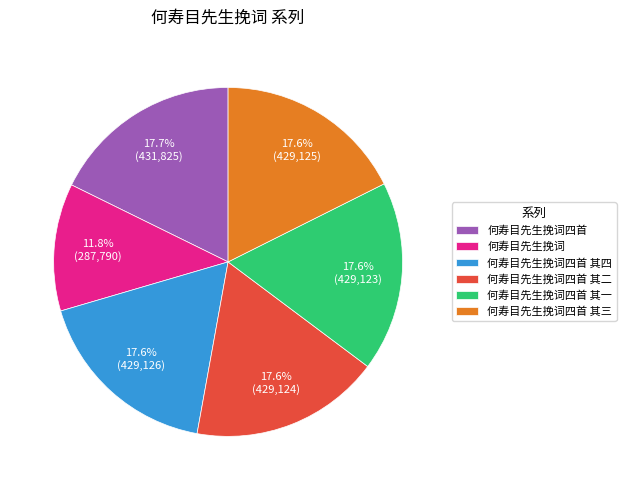

The 何寿目先生挽词四首 其二 slice represents 18% of the pie. True or false?

True